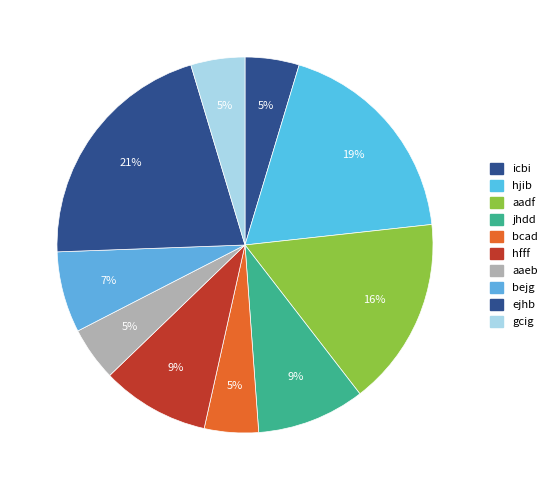

How many slices are in this pie chart?

10